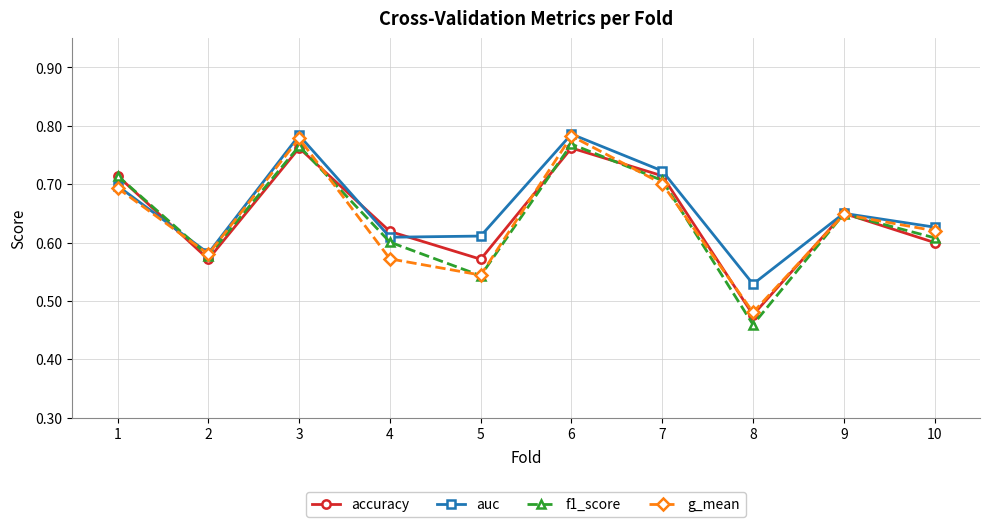

At which label is g_mean closest to 0?

8